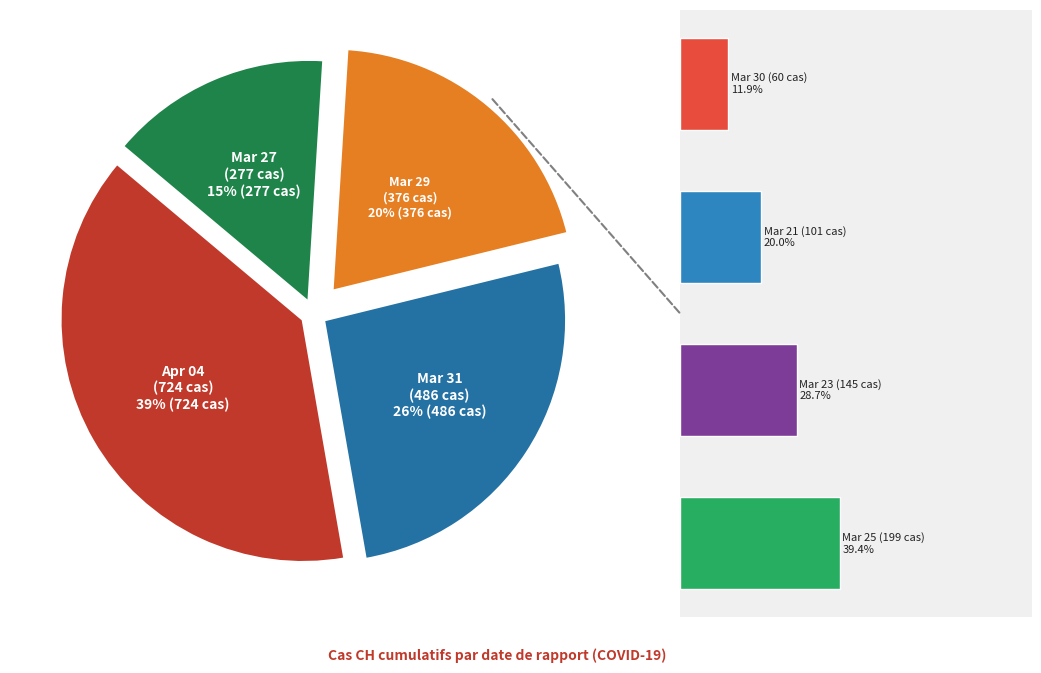

What is the ratio of the value at 2020-03-27 to the value at 2020-03-21?

2.7